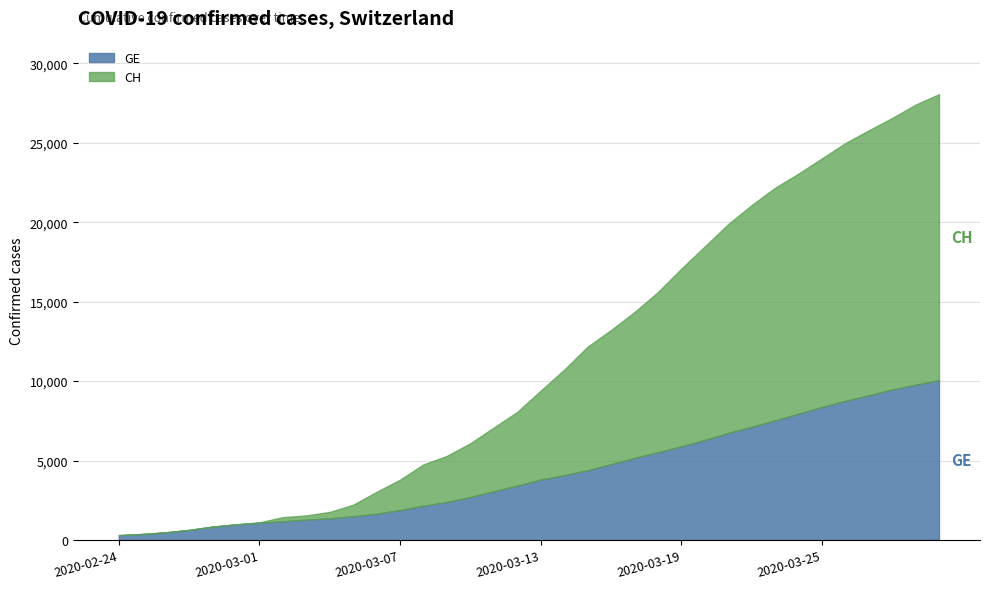

Is it true that GE equals 375 at 2020-02-25?

True